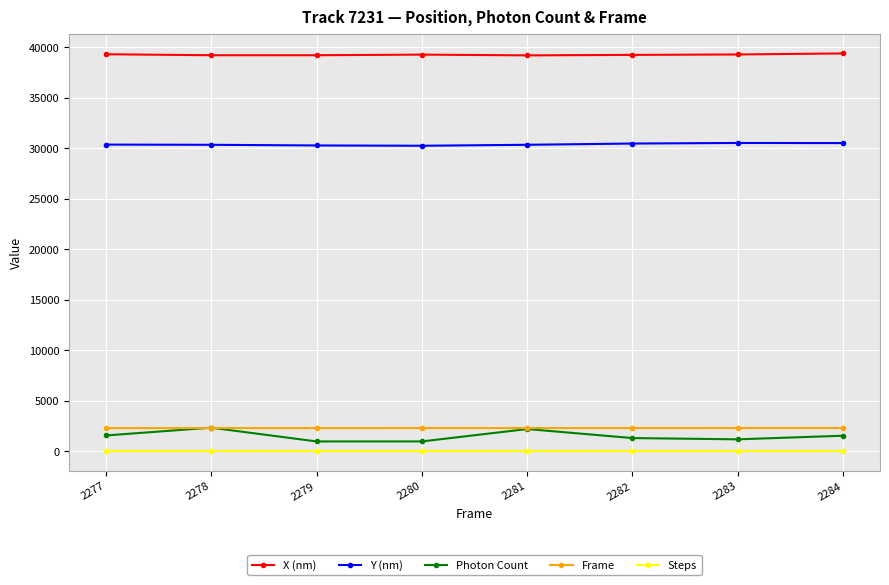

What is the maximum value for Frame?

2284.0